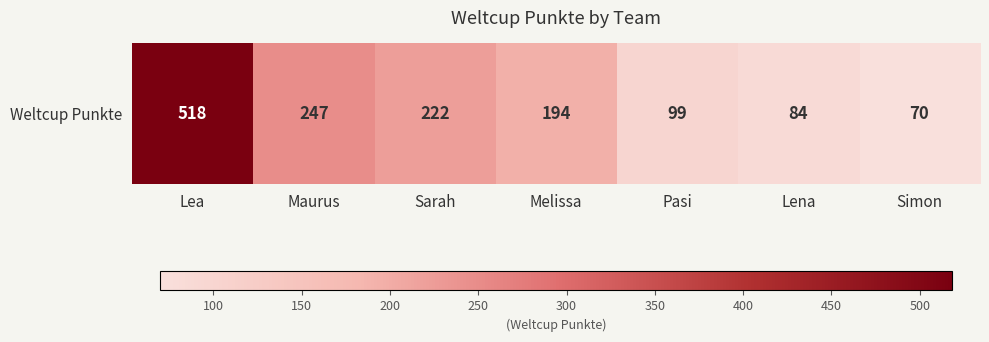

Between Maurus and Pasi, which is larger?

Maurus